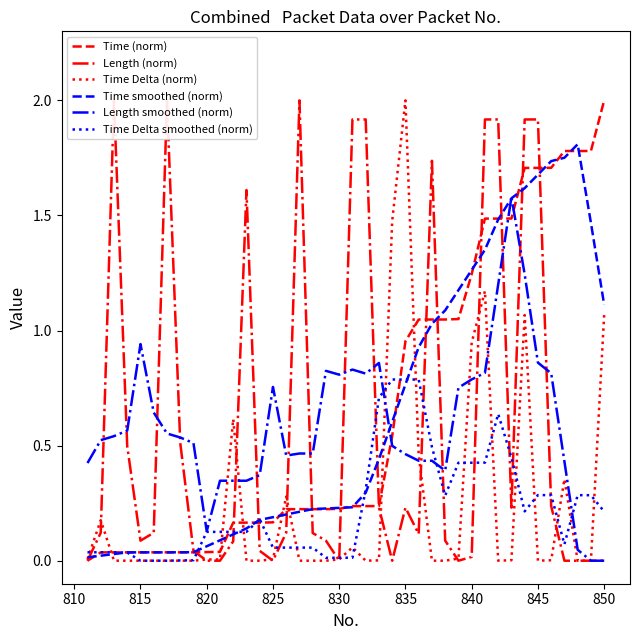

What is the difference between the second highest and minimum values in the Length smoothed (norm) series?

1.2